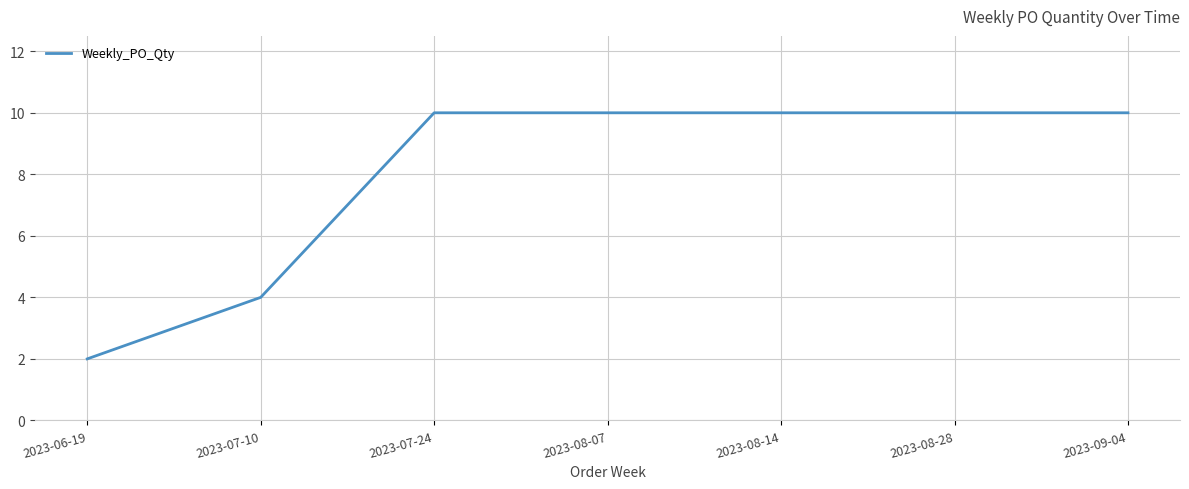

Where is the data nearest to the value 6?

2023-07-10